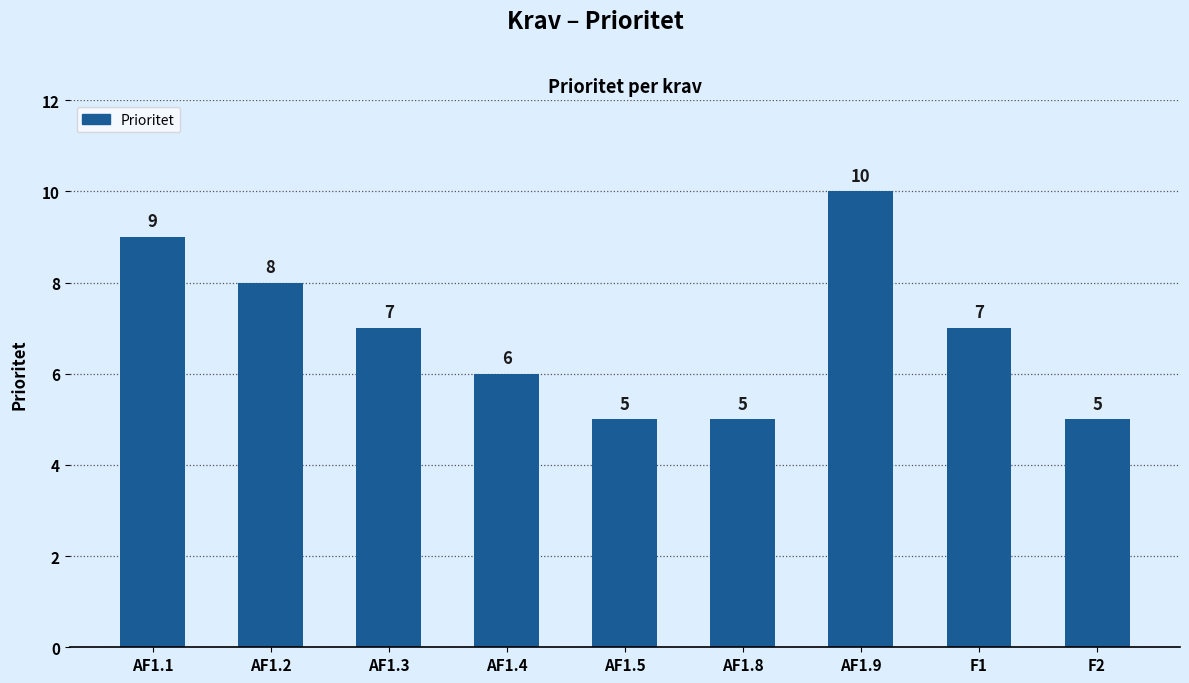

What position from the left is AF1.4?

4